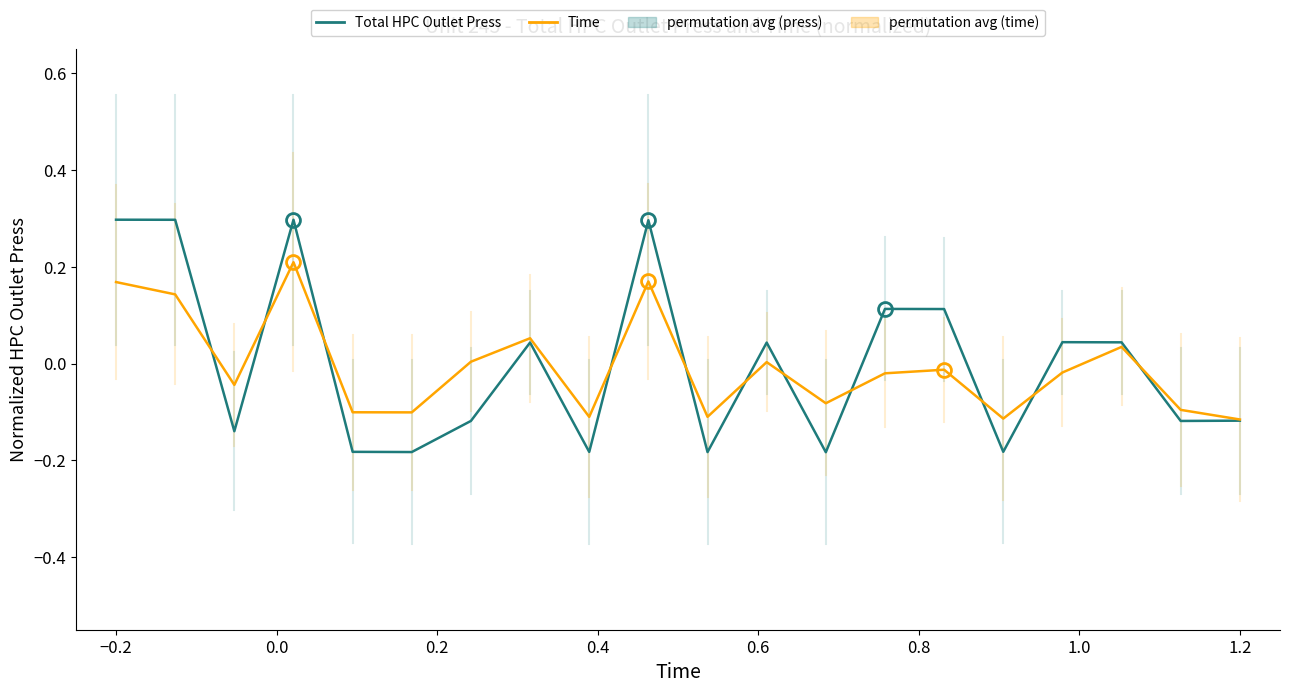

Rank the series by their maximum value, from highest to lowest.

Total HPC Outlet Press, Time